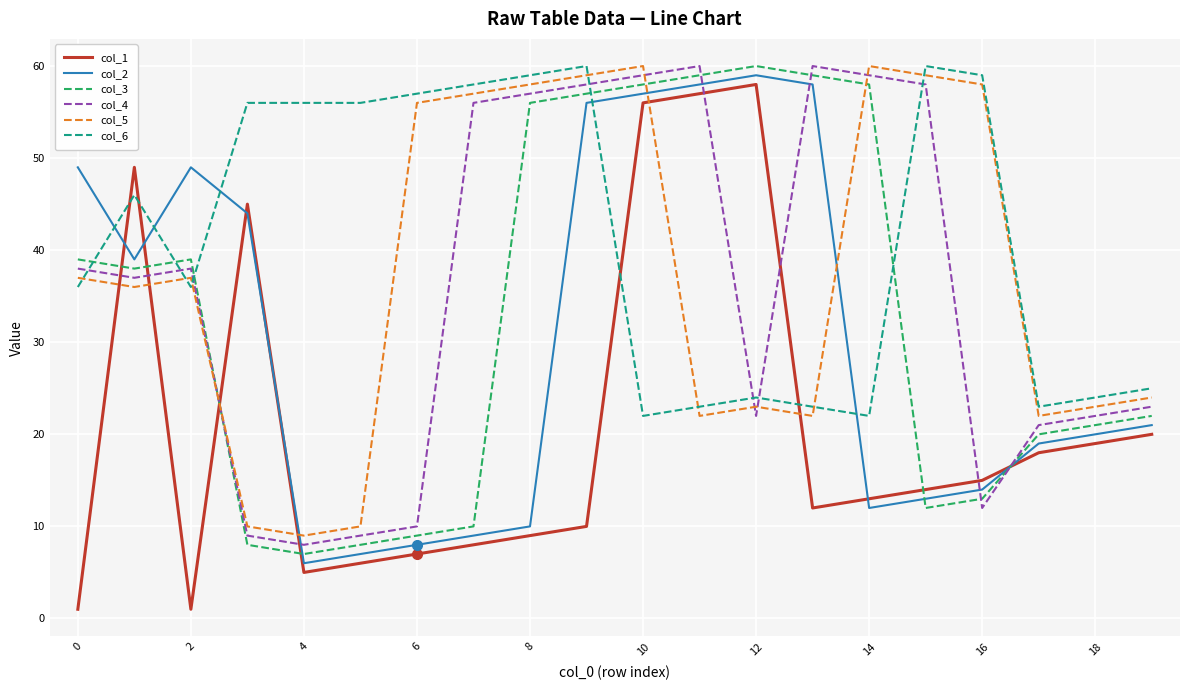

What is the difference between the maximum and minimum values in the col_2 series?

53